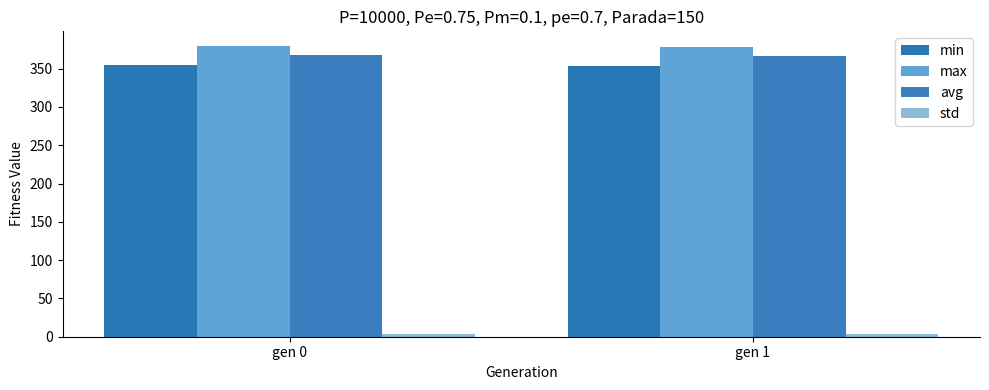

What is the sum of all min values?

708.3